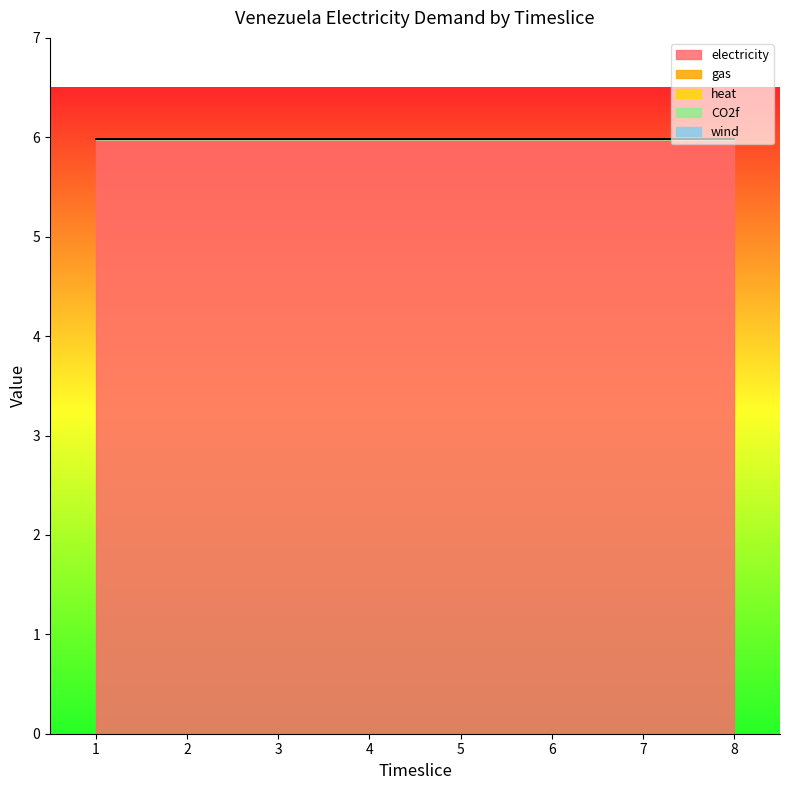

Which category has the highest value across all series?

1